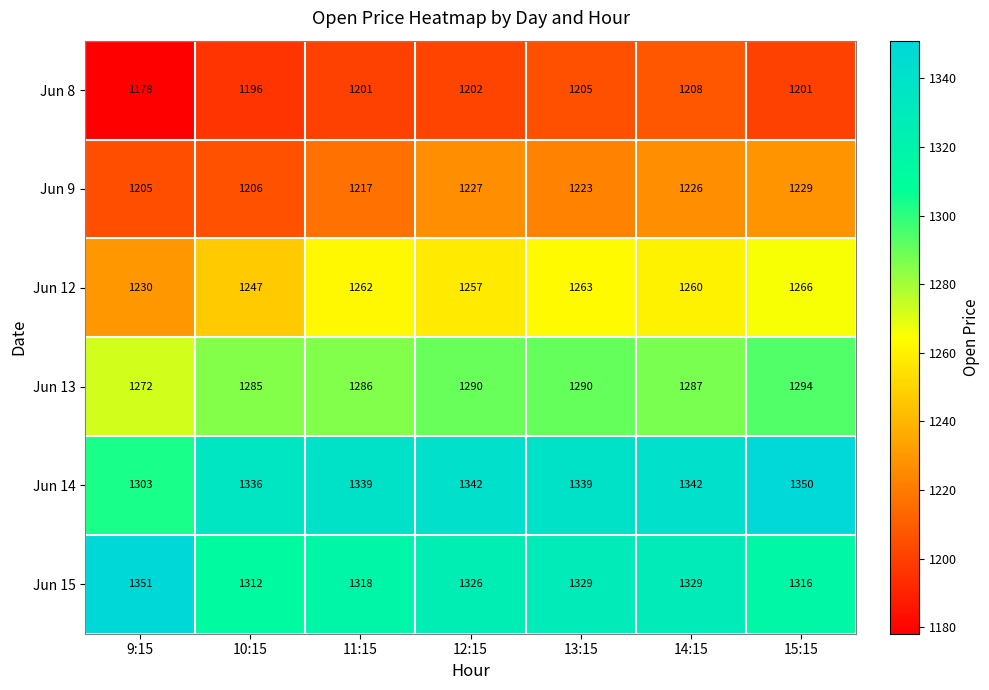

What is the spread (max minus min) of values at 10:15?

140